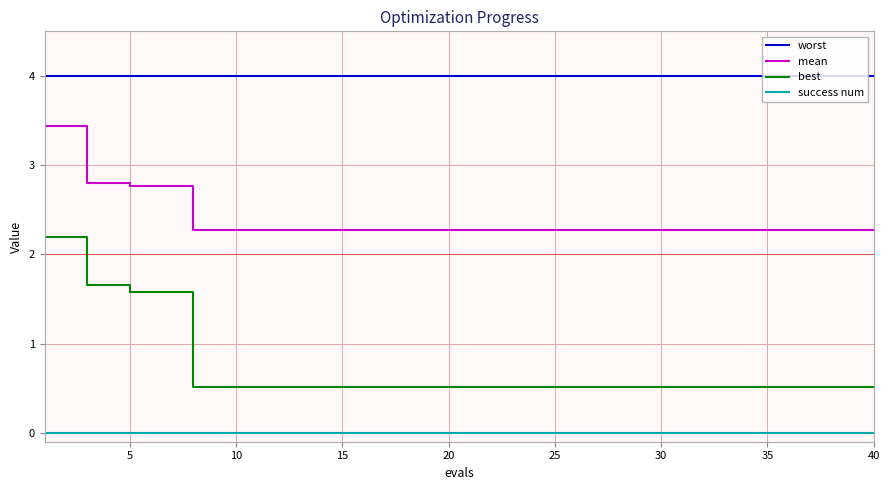

Does the chart have visible grid lines?

Yes